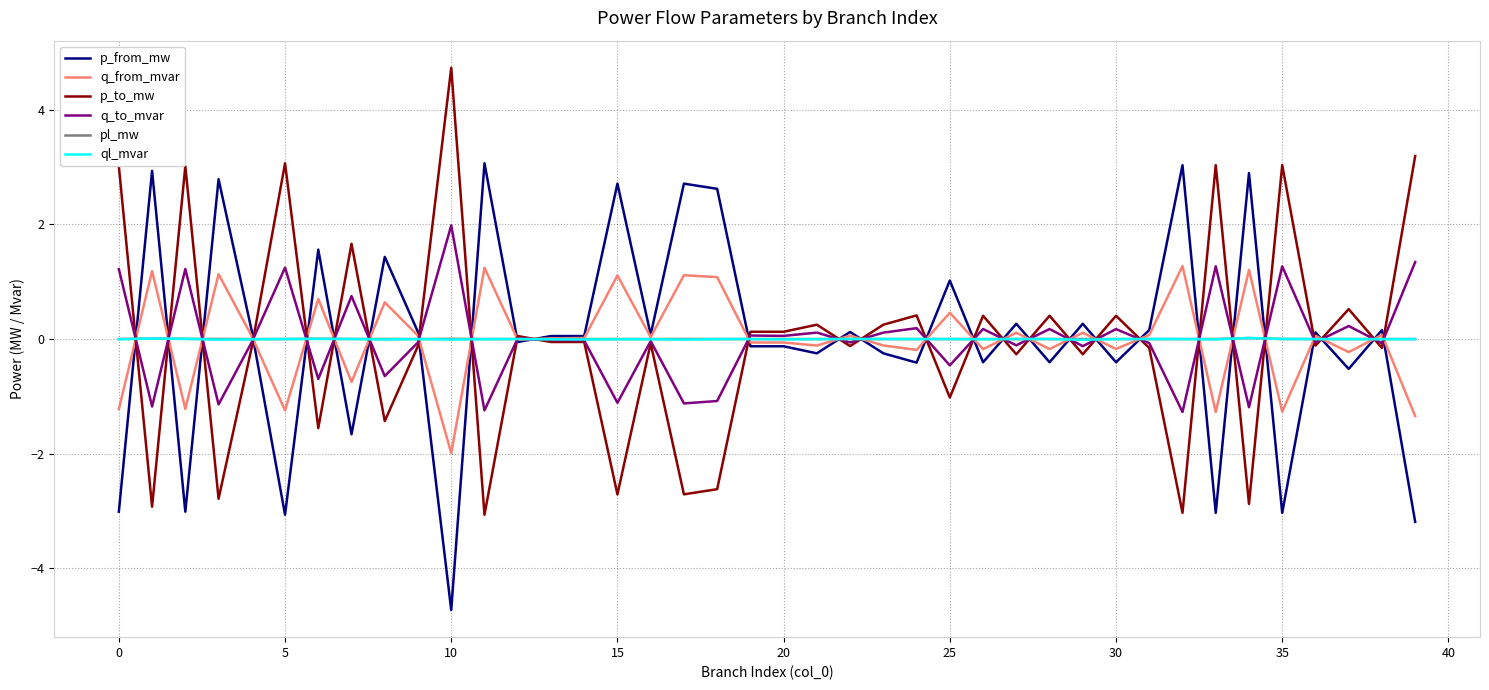

What is the maximum value shown in the chart?

4.7